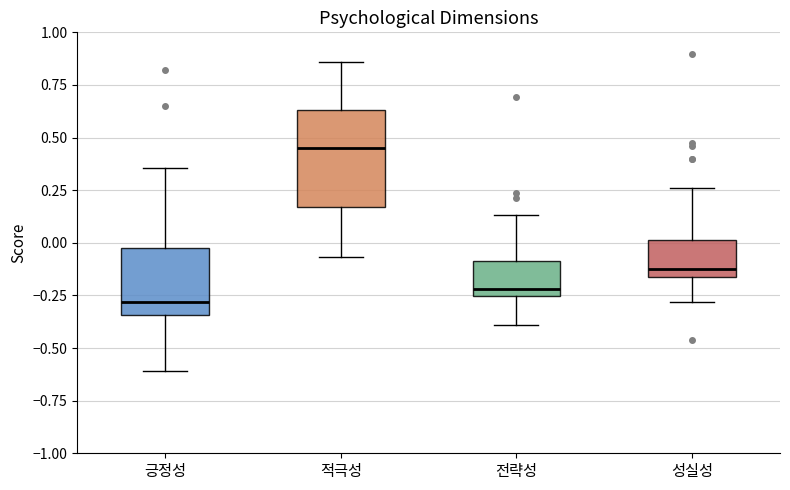

Which box is the tallest, from its lower edge to its upper edge?

적극성